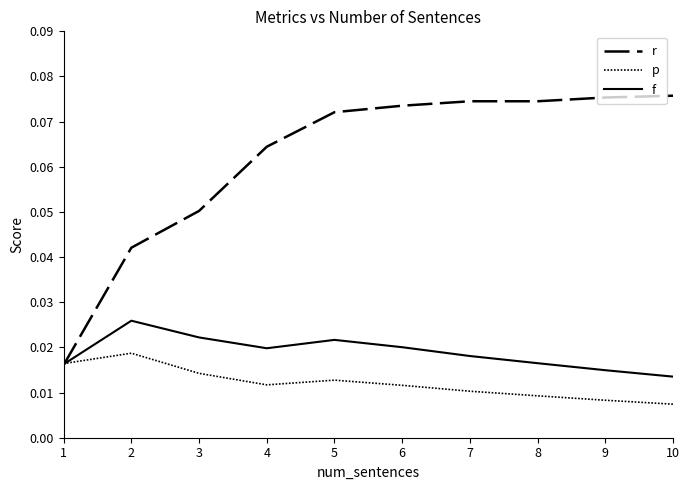

How many lines are shown in the chart?

3